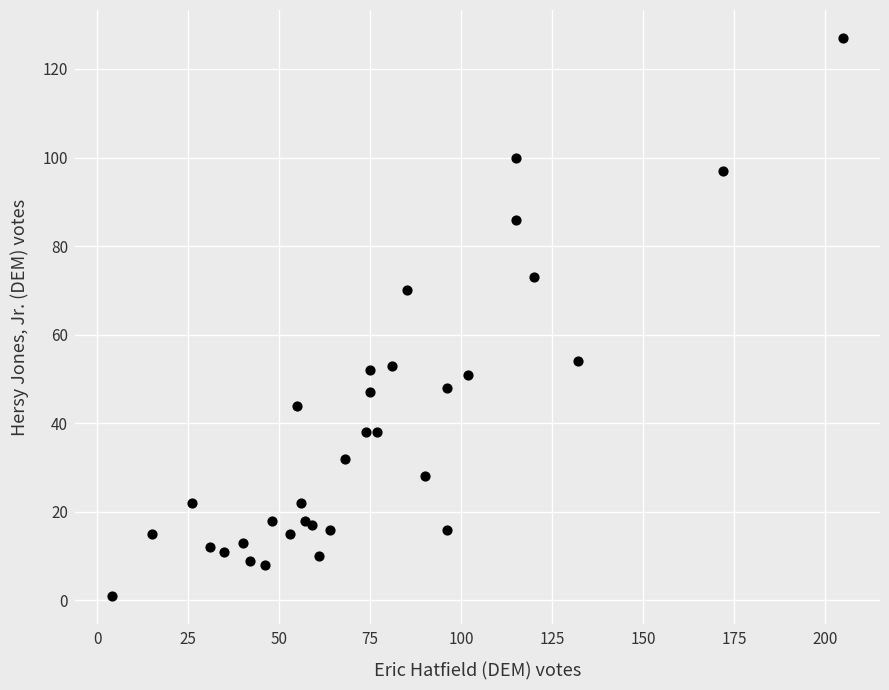

What Y value in the scatter plot is closest to 64?

70